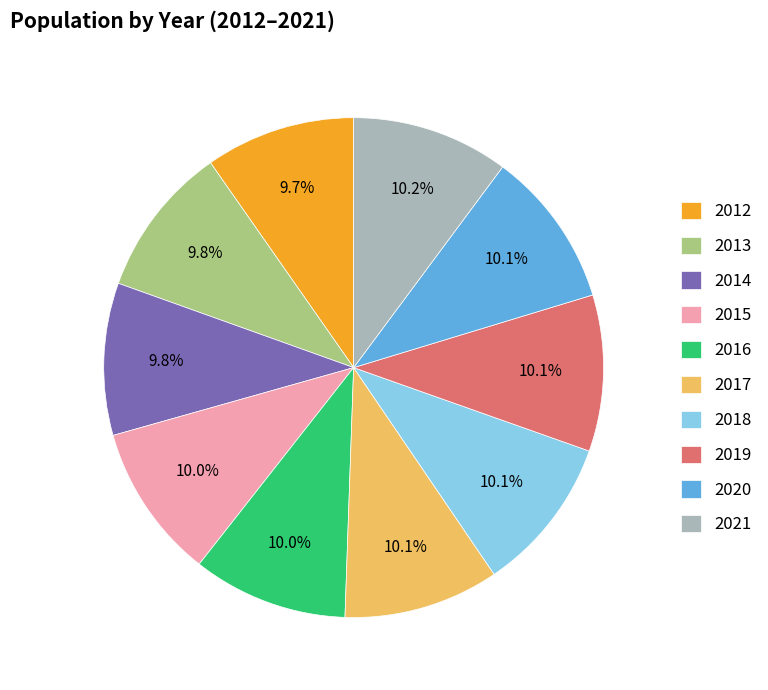

Is there a majority slice in this chart?

No